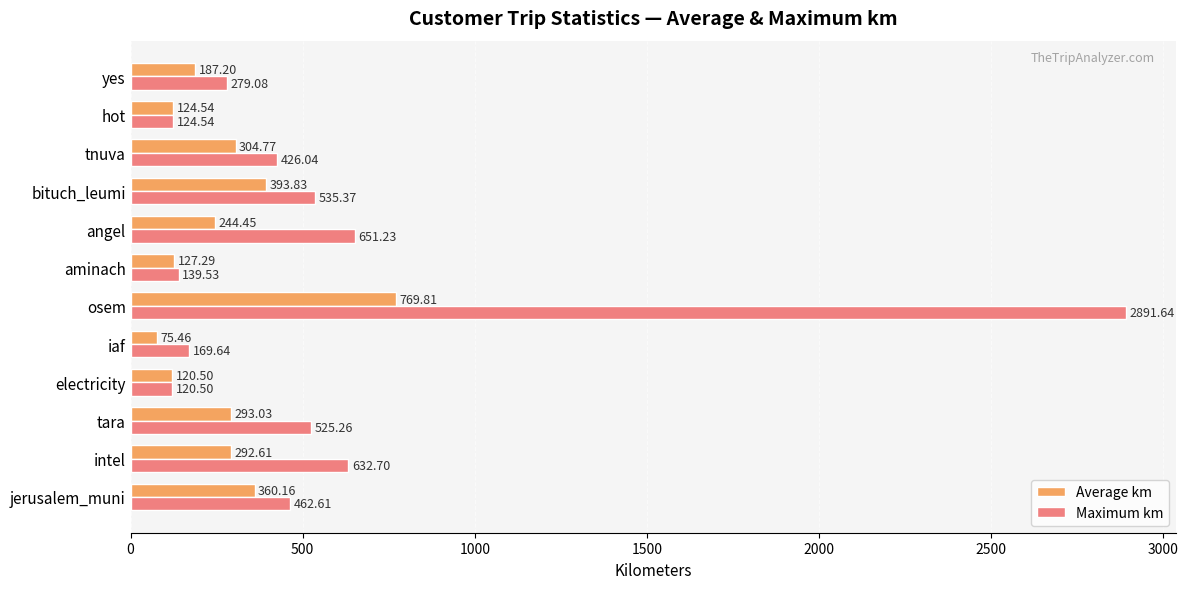

What is the difference between the second highest and minimum values in the Maximum km series?

530.7